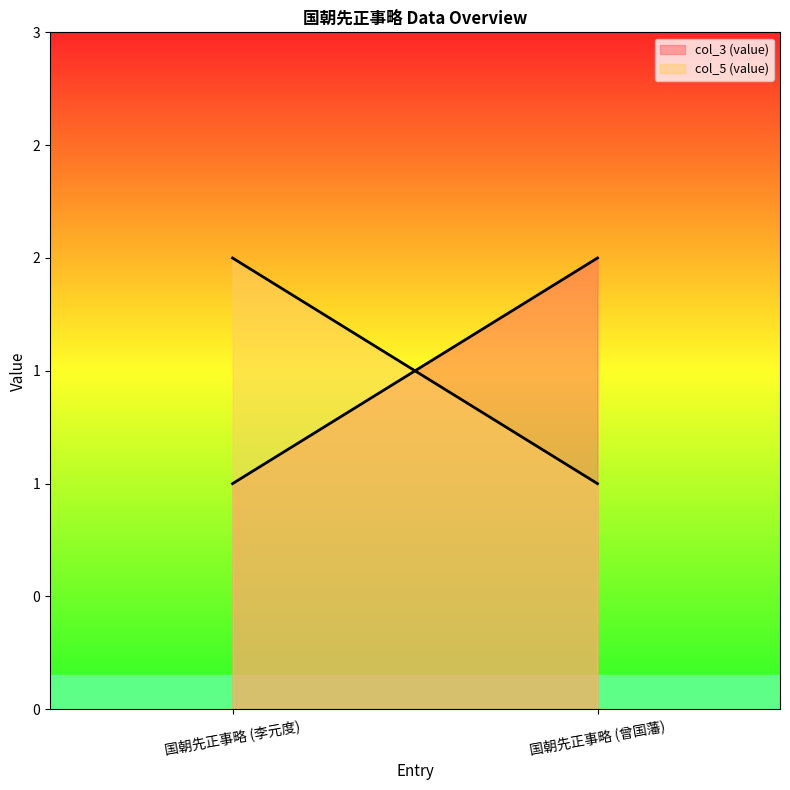

What is the value of the col_3 (value) point at the 1st from the left?

1